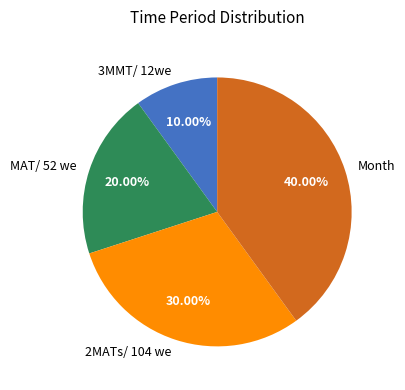

To the nearest percent, what percentage of the pie is MAT/ 52 we?

20%